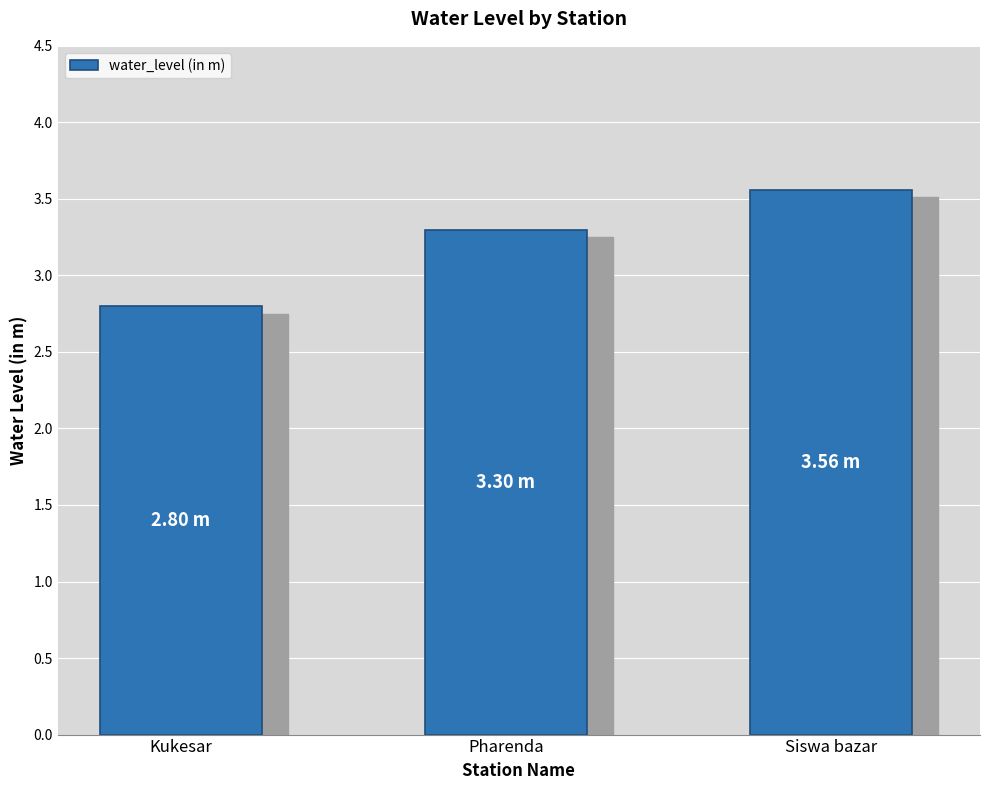

Reading right to left, list all the values displayed in this chart.

Siswa bazar=3.6	Pharenda=3.3	Kukesar=2.8